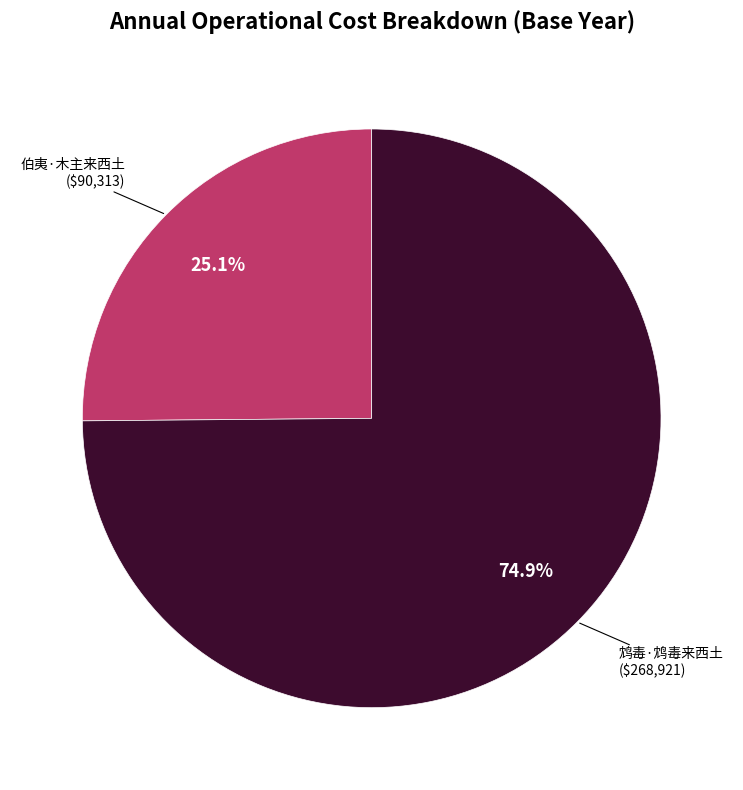

The 伯夷·木主来西土 slice represents 25% of the pie. True or false?

True